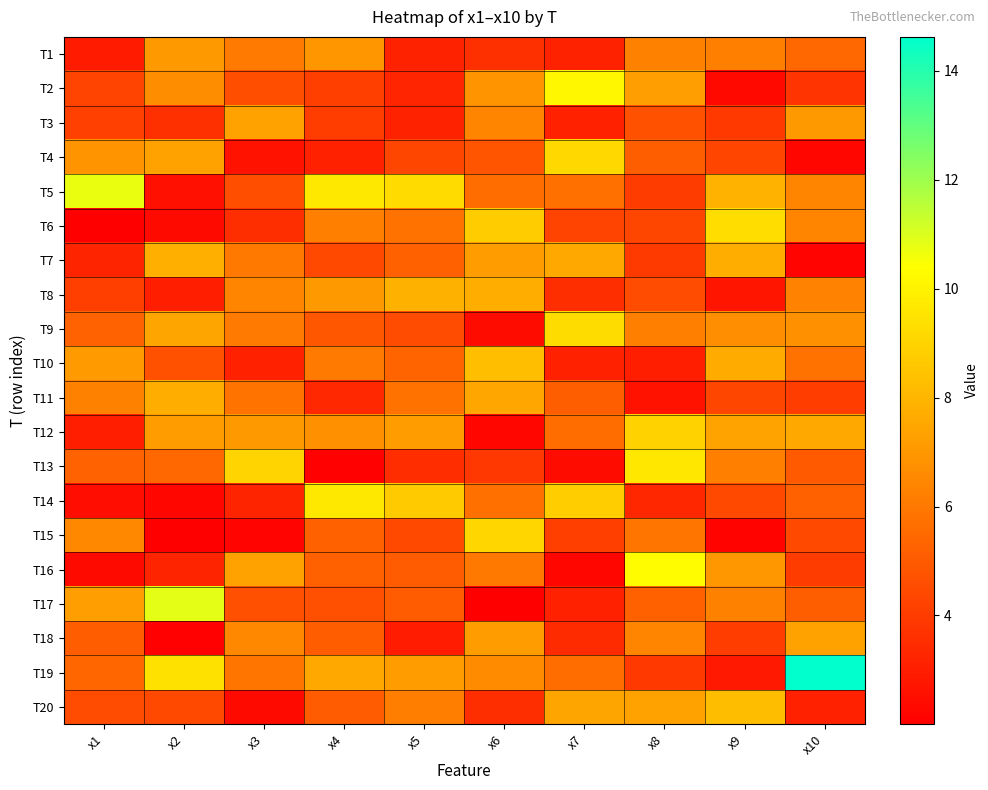

Reading left to right, what are all the values shown in this chart?

T1: x1=2.9	x2=7.0	x3=6.1	x4=6.9	x5=3.2	x6=3.6	x7=3.2	x8=6.3	x9=6.2	x10=5.4
T2: x1=4.2	x2=6.6	x3=4.6	x4=4.1	x5=3.2	x6=6.8	x7=10.2	x8=7.2	x9=2.3	x10=3.8
T3: x1=4.1	x2=3.6	x3=7.3	x4=4.1	x5=3.2	x6=6.4	x7=3.1	x8=4.7	x9=3.9	x10=7.0
T4: x1=6.9	x2=7.3	x3=2.6	x4=3.1	x5=4.3	x6=4.8	x7=9.1	x8=5.1	x9=4.3	x10=2.3
T5: x1=10.7	x2=2.6	x3=4.6	x4=9.7	x5=9.2	x6=5.6	x7=5.7	x8=4.0	x9=7.9	x10=6.4
T6: x1=2.0	x2=2.4	x3=3.6	x4=6.2	x5=5.8	x6=8.7	x7=4.3	x8=4.3	x9=9.3	x10=6.4
T7: x1=3.2	x2=7.8	x3=6.0	x4=4.4	x5=5.3	x6=7.2	x7=7.5	x8=4.0	x9=7.7	x10=2.2
T8: x1=4.1	x2=3.0	x3=6.4	x4=7.0	x5=7.8	x6=7.8	x7=3.5	x8=4.5	x9=2.7	x10=6.3
T9: x1=5.3	x2=7.5	x3=6.1	x4=4.9	x5=4.5	x6=2.4	x7=9.3	x8=6.2	x9=6.7	x10=6.7
T10: x1=7.1	x2=4.7	x3=3.1	x4=6.1	x5=5.4	x6=8.3	x7=3.1	x8=3.0	x9=7.6	x10=5.8
T11: x1=6.3	x2=7.7	x3=5.8	x4=3.3	x5=5.8	x6=7.5	x7=5.1	x8=2.6	x9=4.3	x10=4.1
T12: x1=3.0	x2=7.2	x3=7.1	x4=6.8	x5=7.2	x6=2.2	x7=5.6	x8=8.9	x9=7.4	x10=7.6
T13: x1=5.3	x2=5.4	x3=9.1	x4=2.1	x5=3.5	x6=3.8	x7=2.4	x8=9.6	x9=6.2	x10=5.0
T14: x1=2.5	x2=2.3	x3=3.2	x4=9.7	x5=8.7	x6=5.7	x7=8.8	x8=3.3	x9=4.4	x10=5.2
T15: x1=6.5	x2=2.0	x3=2.2	x4=5.2	x5=4.4	x6=9.1	x7=4.1	x8=5.9	x9=2.1	x10=4.4
T16: x1=2.4	x2=3.2	x3=7.4	x4=5.2	x5=5.0	x6=6.0	x7=2.2	x8=10.3	x9=7.0	x10=4.0
T17: x1=7.3	x2=10.9	x3=4.6	x4=4.6	x5=5.0	x6=2.0	x7=3.1	x8=5.2	x9=6.3	x10=5.1
T18: x1=5.1	x2=2.1	x3=6.5	x4=5.1	x5=3.0	x6=7.2	x7=3.5	x8=6.4	x9=4.0	x10=7.3
T19: x1=5.4	x2=9.4	x3=5.9	x4=7.5	x5=7.2	x6=6.6	x7=5.6	x8=3.9	x9=2.9	x10=14.6
T20: x1=4.5	x2=4.4	x3=2.4	x4=5.0	x5=6.2	x6=3.6	x7=7.5	x8=7.4	x9=8.2	x10=3.1